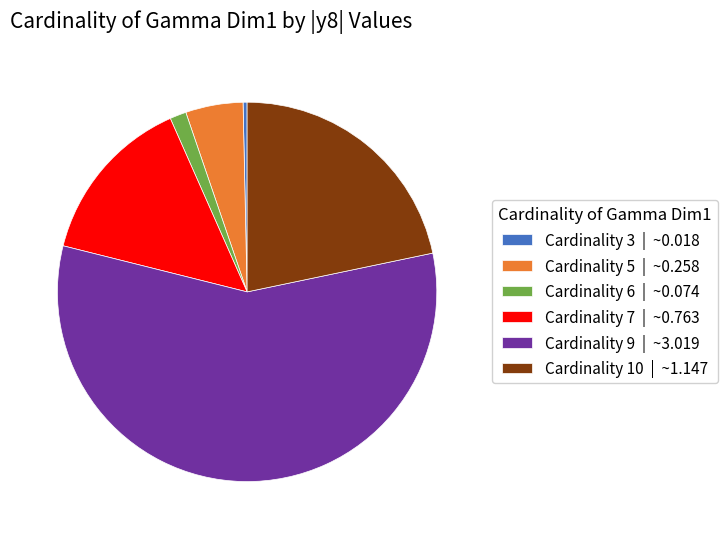

Between Cardinality 5 | ~0.258 and Cardinality 3 | ~0.018, which is larger?

Cardinality 5 | ~0.258